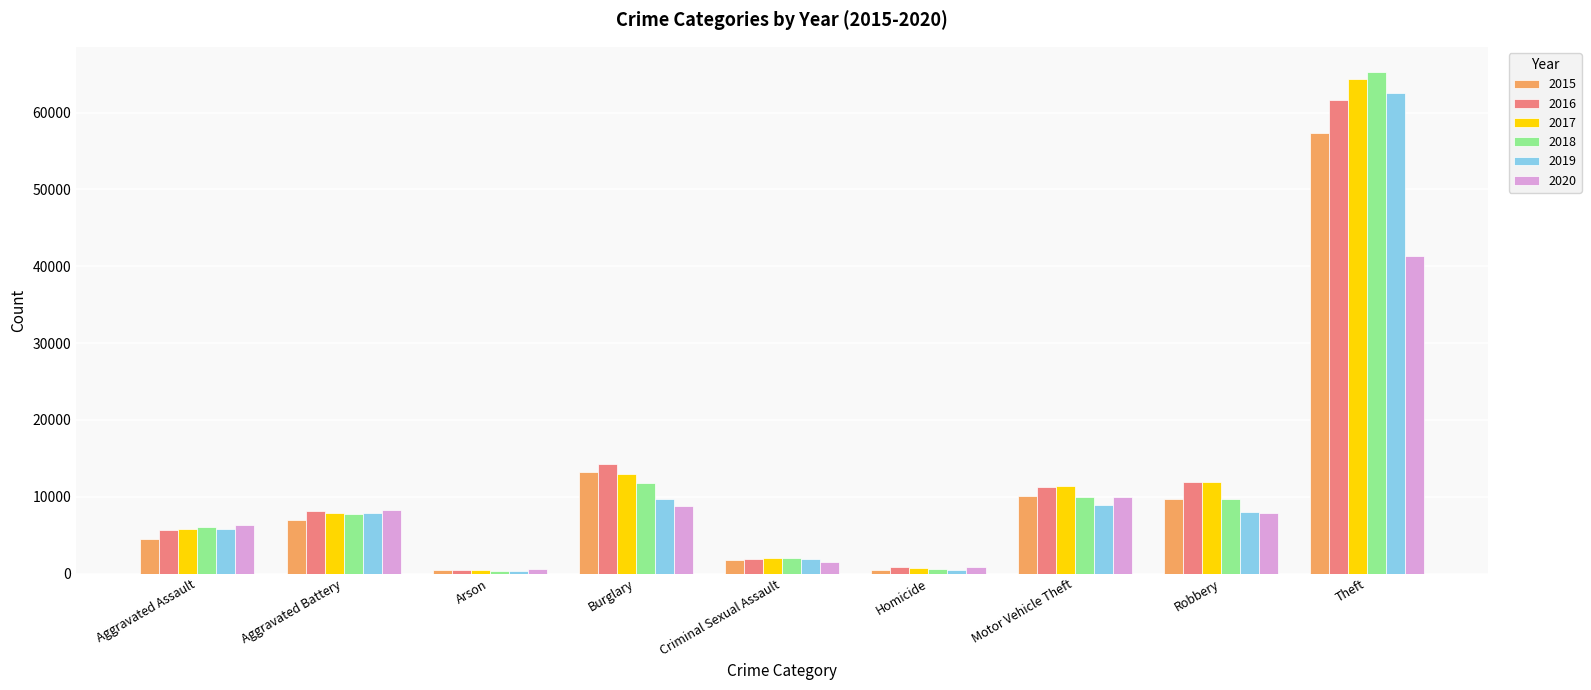

What is the sum of all 2019 values?

105588